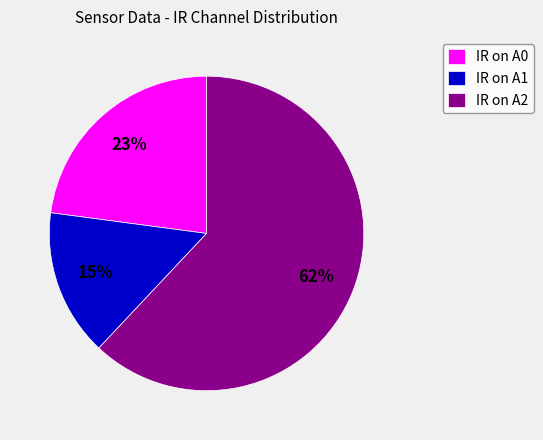

Is it true that IR on A0 is 23% of the pie?

True